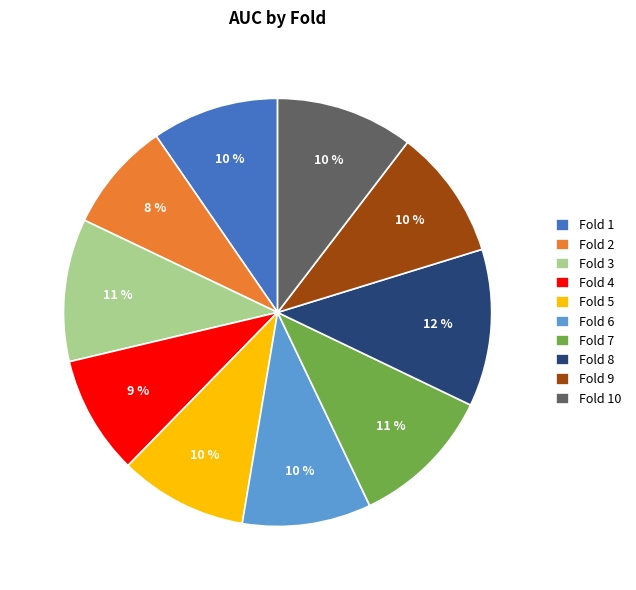

Which has a higher value, Fold 7 or Fold 1?

Fold 7